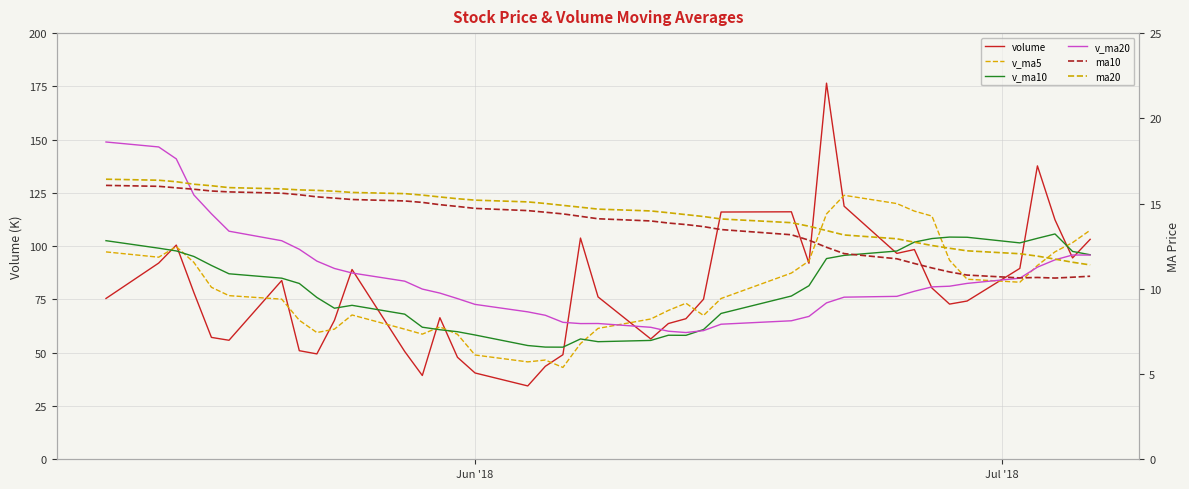

What is the value of the v_ma20 point at the 20th from the left?

63.7